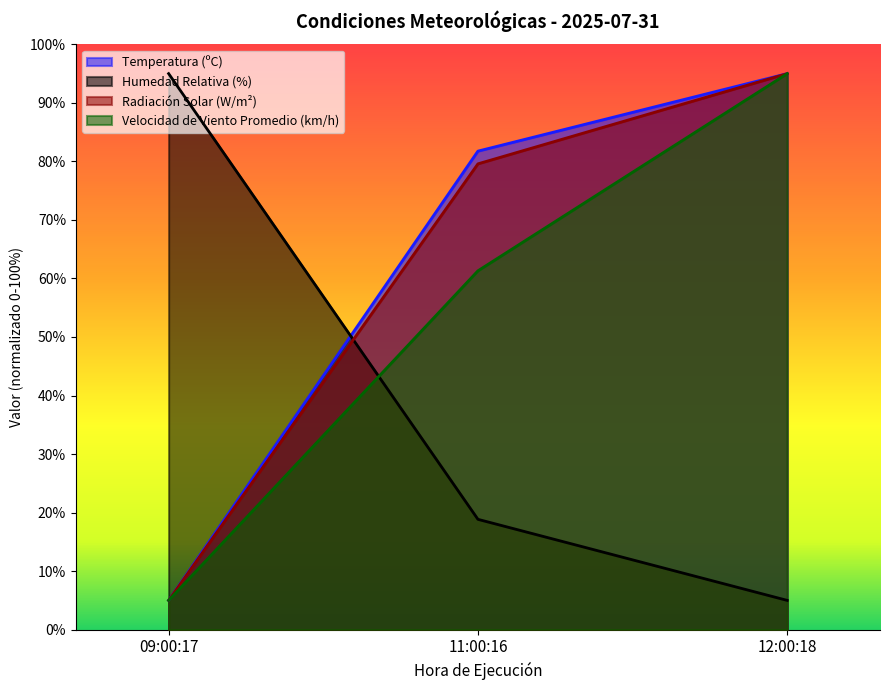

Is it true that Humedad Relativa (%) equals 3.8 at 11:00:16?

False